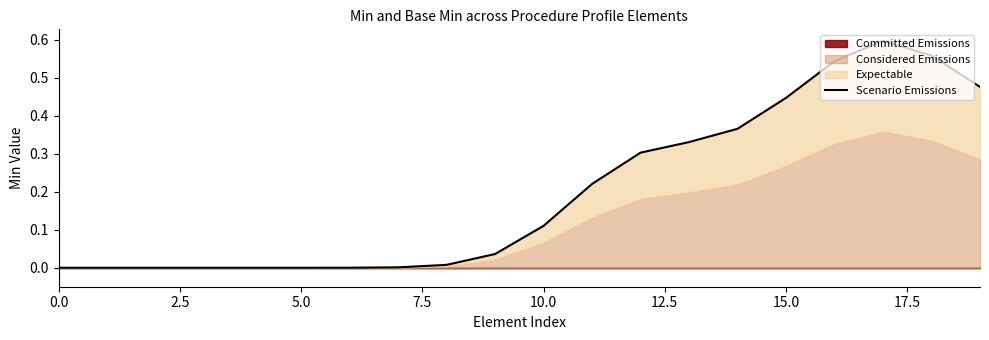

What is the approximate value at 18?

0.6